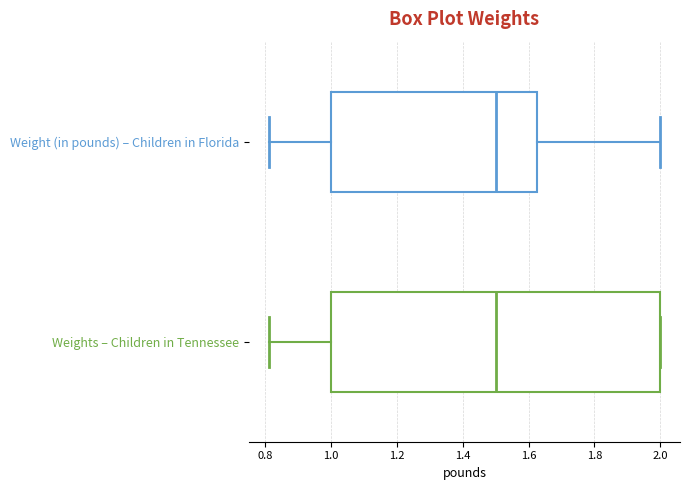

Reading bottom to top, transcribe this box plot: for each box, give where its median line is, the range the box spans, and where its two whiskers end, as read against the x-axis. The values are not printed on the chart, so give them approximately, as read against the axis.

Weights – Children in Tennessee: median 1.50, box 1.00 to 2.00, whiskers 0.82 to 2.00
Weight (in pounds) – Children in Florida: median 1.50, box 1.00 to 1.62, whiskers 0.82 to 2.00